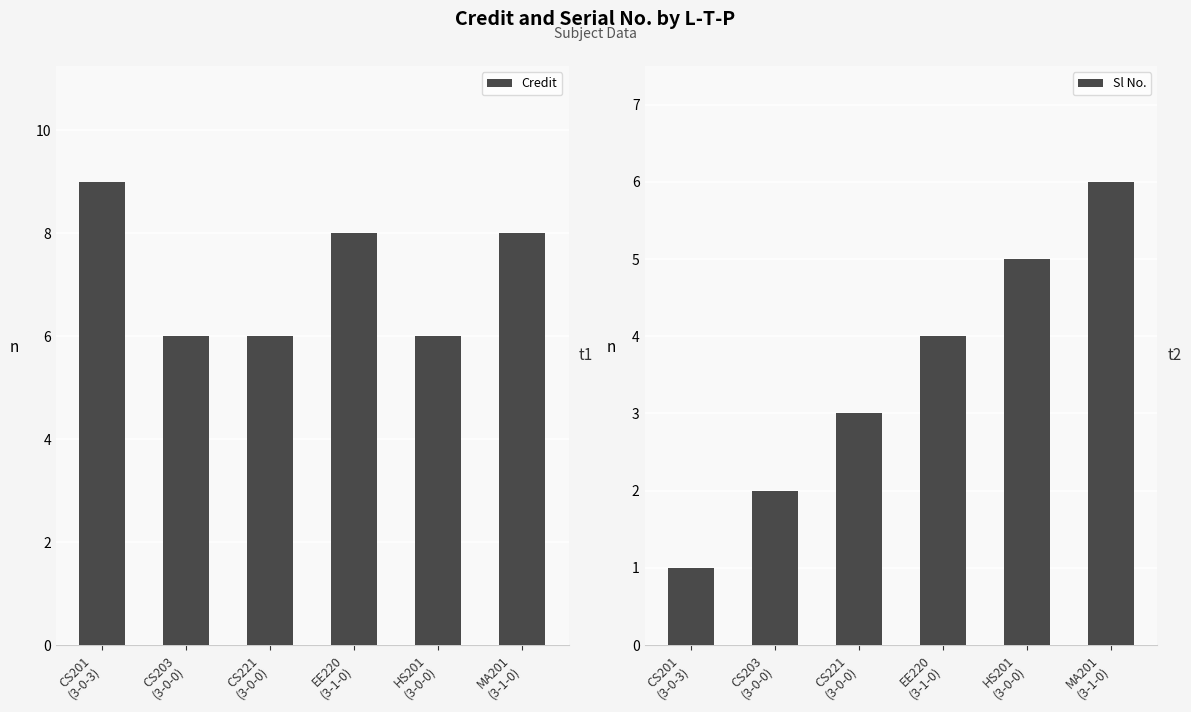

What is the total value across all series at CS203
(3-0-0)?

8